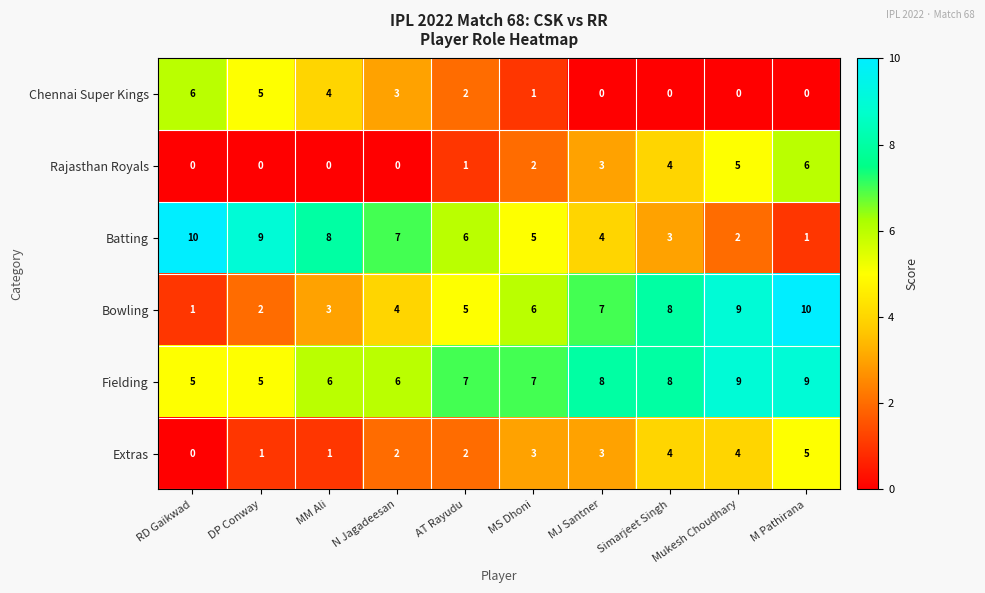

What is the greatest value displayed?

10